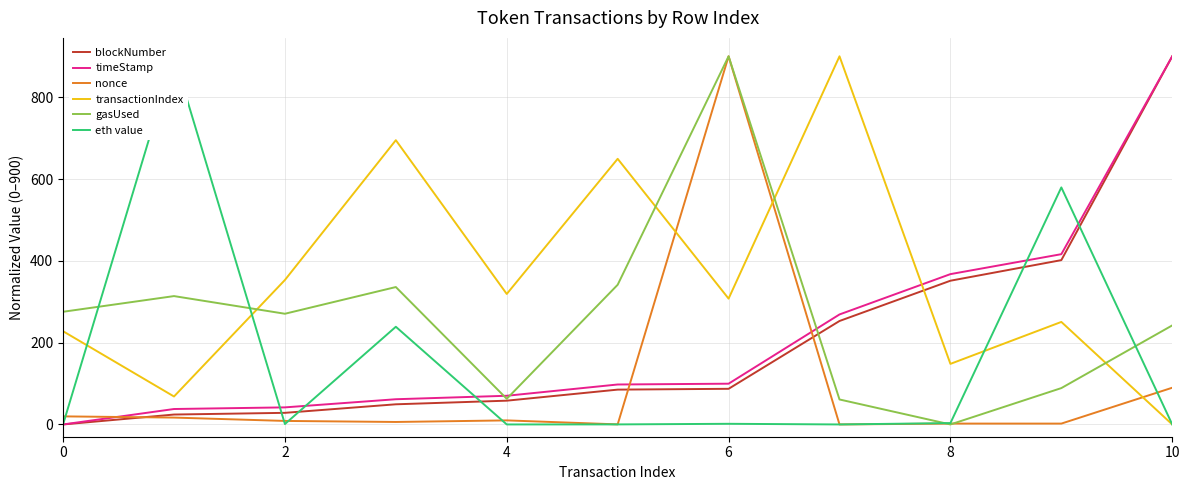

True or false: eth value has a value of 0.0 at 7.

False